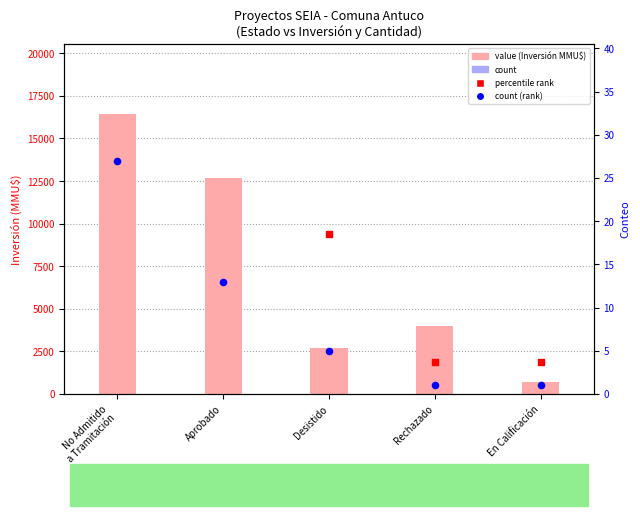

What is the total value across all series at Aprobado?

12768.1